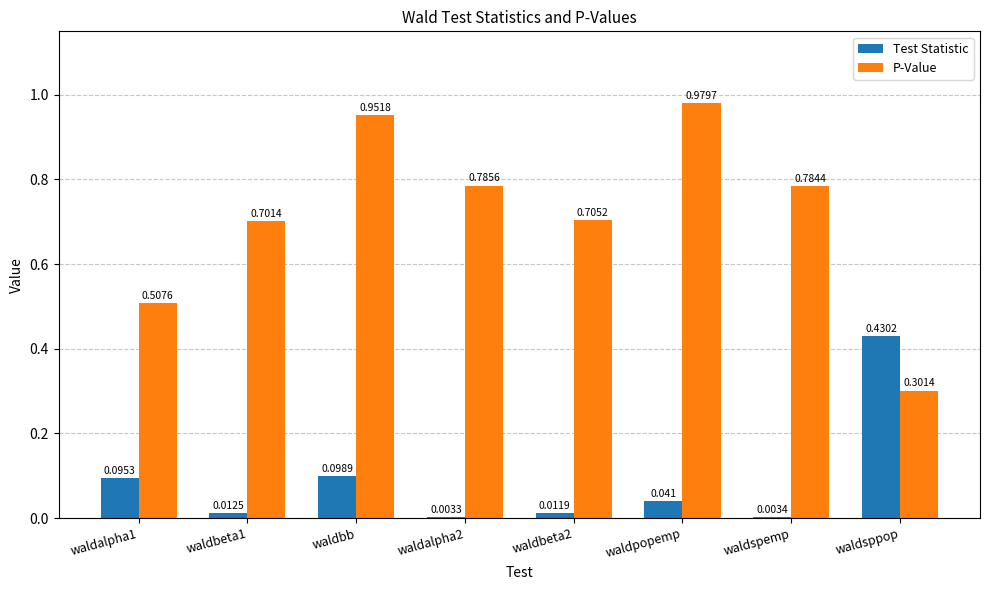

Which series changed the most between waldbeta2 and waldspemp?

P-Value